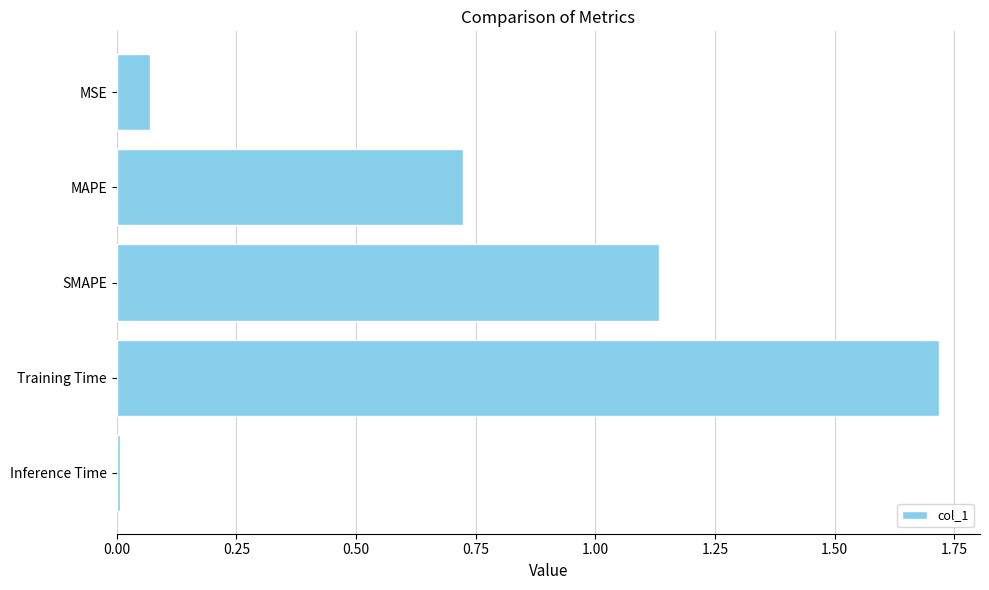

Rank the categories by value from lowest to highest.

Inference Time, MSE, MAPE, SMAPE, Training Time